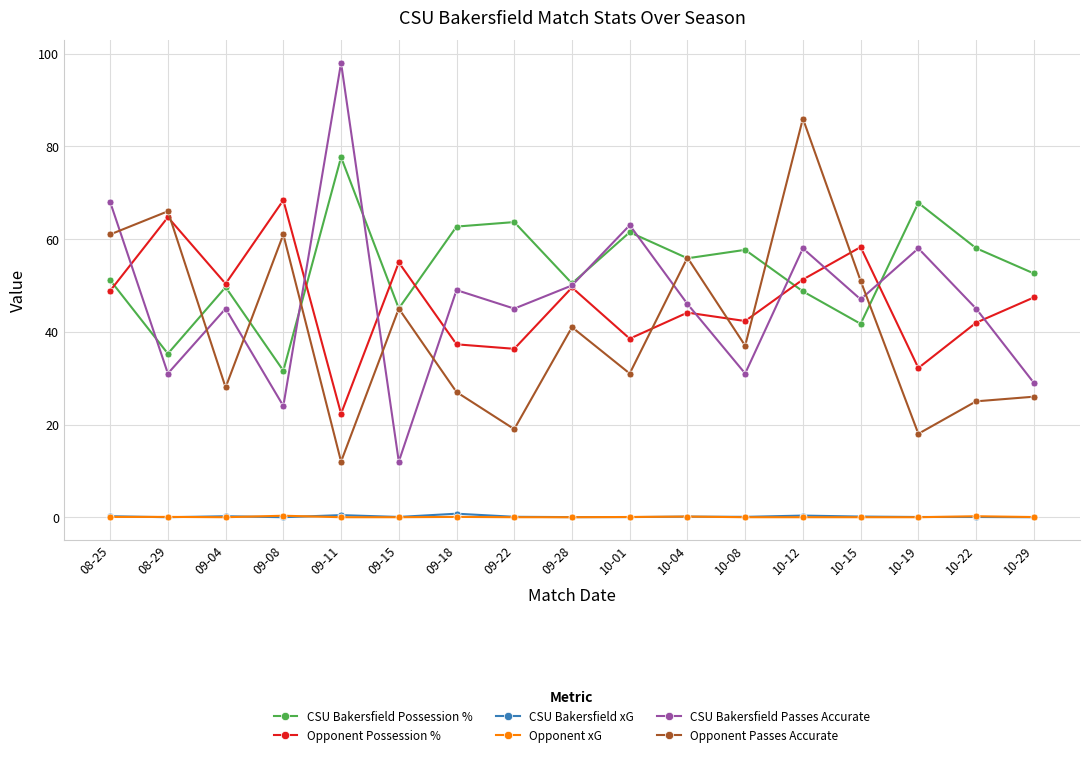

How many lines are shown in the chart?

6